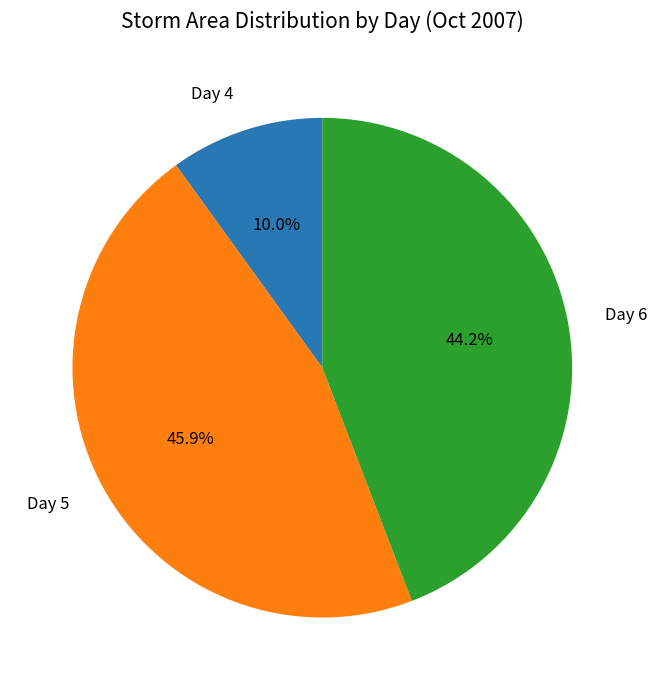

Is there a majority slice in this chart?

No